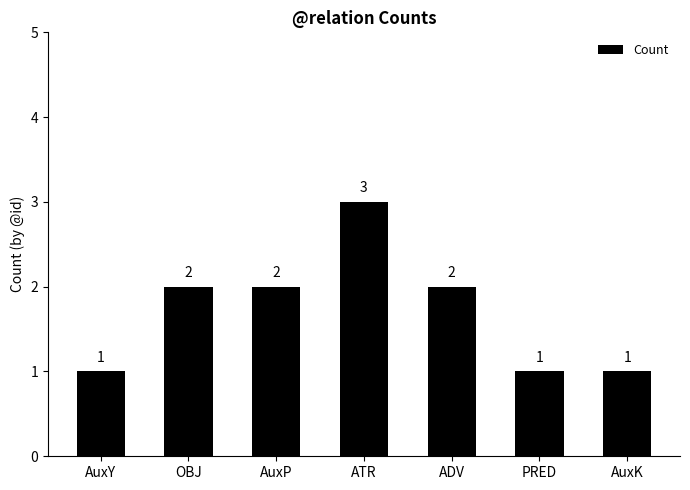

What is the minimum value shown in the chart?

1